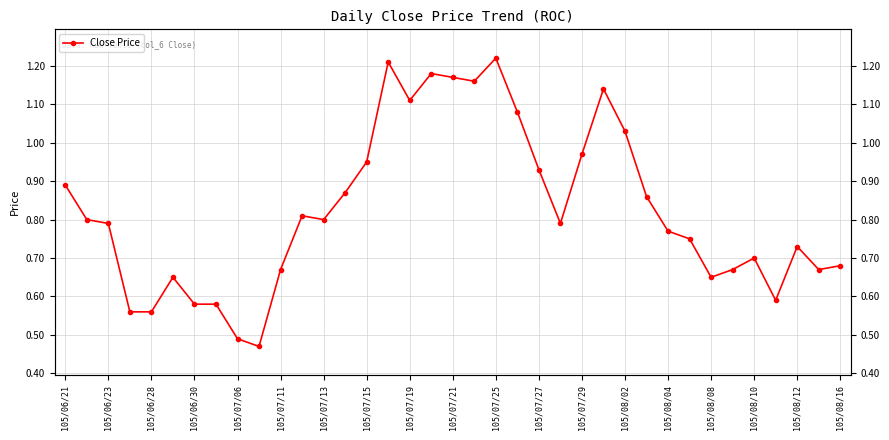

How many points are lower than both their immediate neighbors (excluding endpoints)?

8